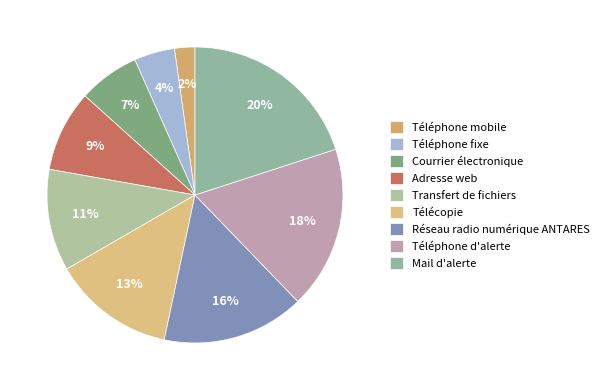

To the nearest percent, what is the combined percentage of Réseau radio numérique ANTARES and Télécopie?

29%